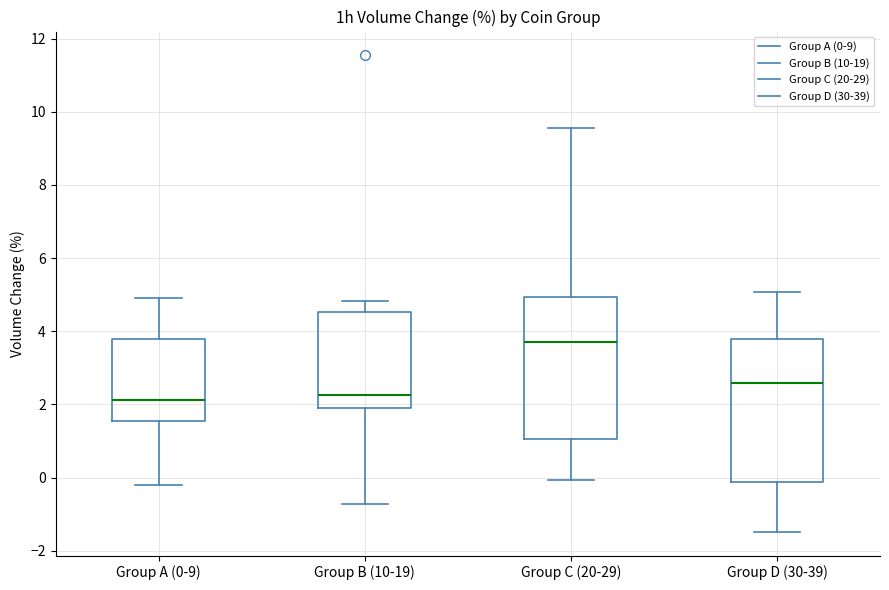

Reading left to right, transcribe this box plot: for each box, give where its median line is, the range the box spans, and where its two whiskers end, as read against the y-axis. The values are not printed on the chart, so give them approximately, as read against the axis.

Group A (0-9): median 2.2, box 1.6 to 3.8, whiskers -0.2 to 5.0
Group B (10-19): median 2.2, box 1.8 to 4.6, whiskers -0.8 to 4.8
Group C (20-29): median 3.8, box 1.0 to 5.0, whiskers 0.0 to 9.6
Group D (30-39): median 2.6, box -0.2 to 3.8, whiskers -1.4 to 5.0